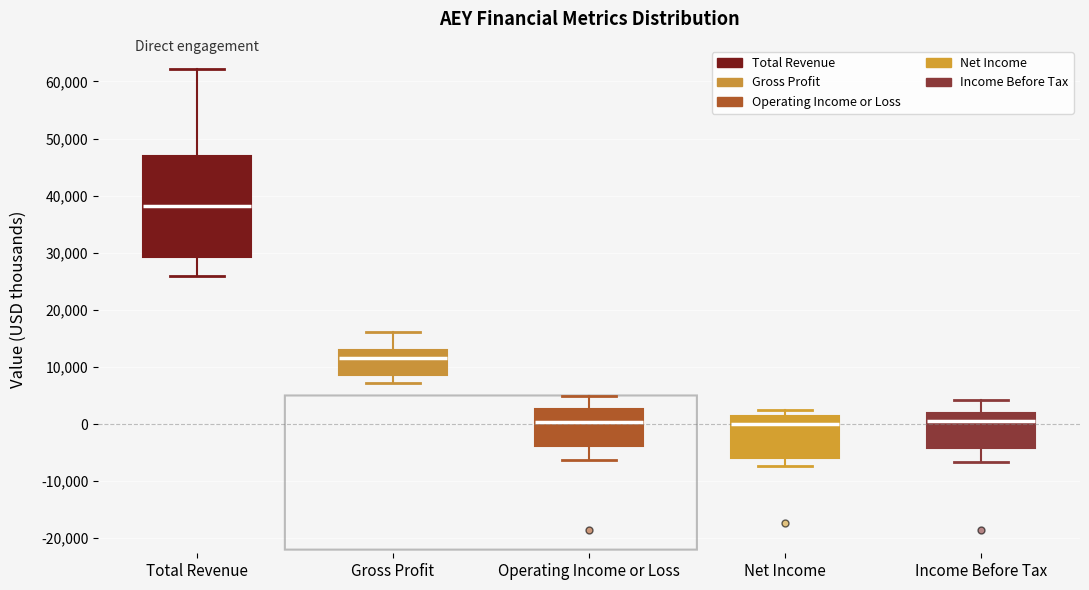

Comparing the boxes themselves (not the whiskers), which one is the tallest?

Total Revenue